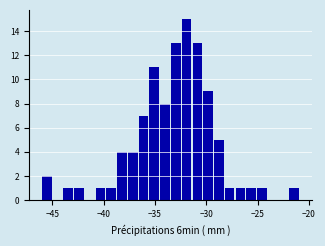

Read against the x-axis, roughly where is the centre of the tallest bar?

-32.0